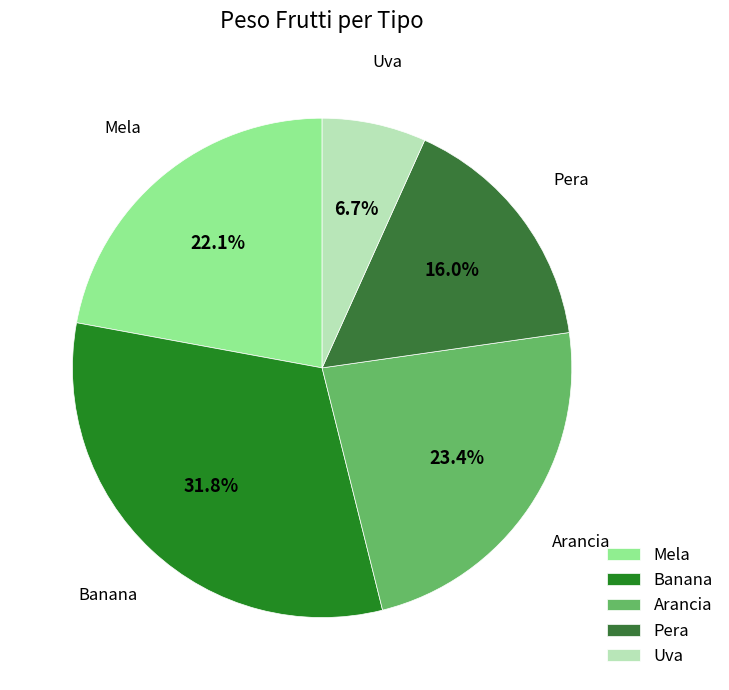

How much of the chart is everything except Pera?

84.0%